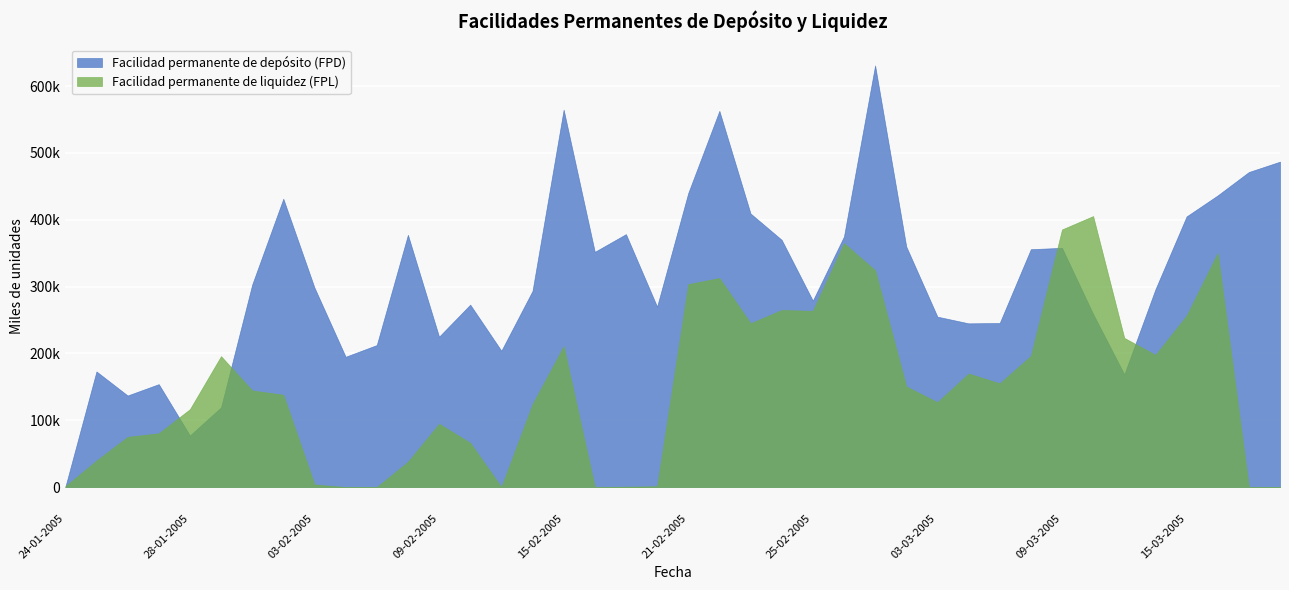

Which series has the largest range (max minus min)?

Facilidad permanente de depósito (FPD)